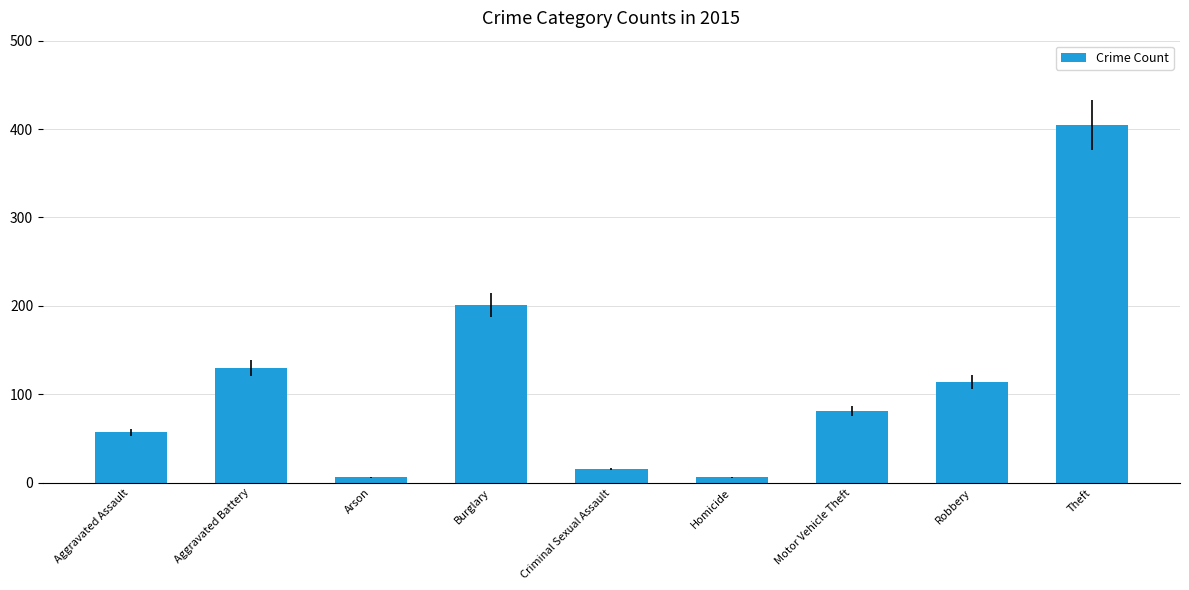

Reading left to right, list all the values displayed in this chart.

57	130	6	201	15	6	81	114	405